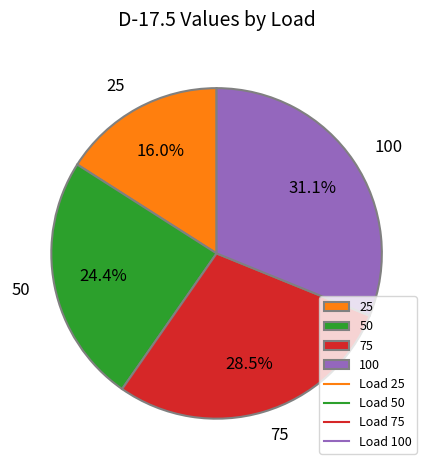

To the nearest percent, what is the difference between the 100 and 50 slice percentages?

7%